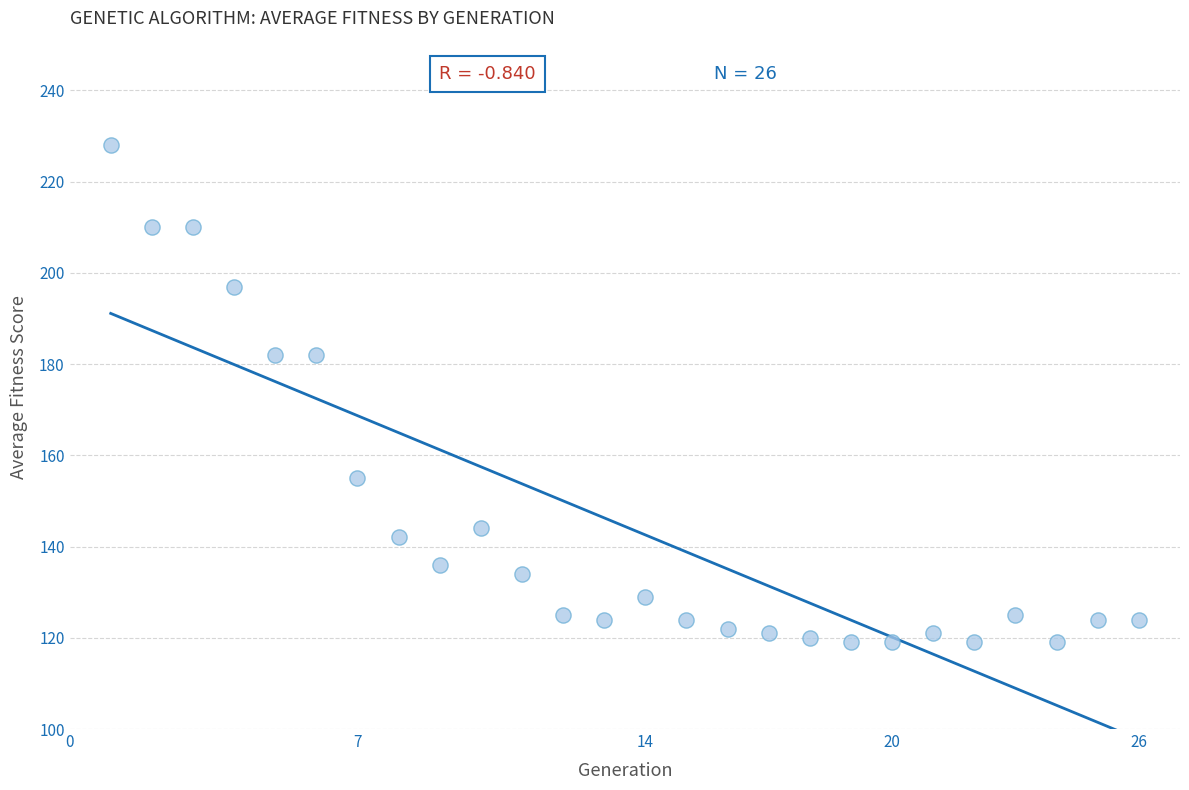

What is the range of X values (max minus min)?

25